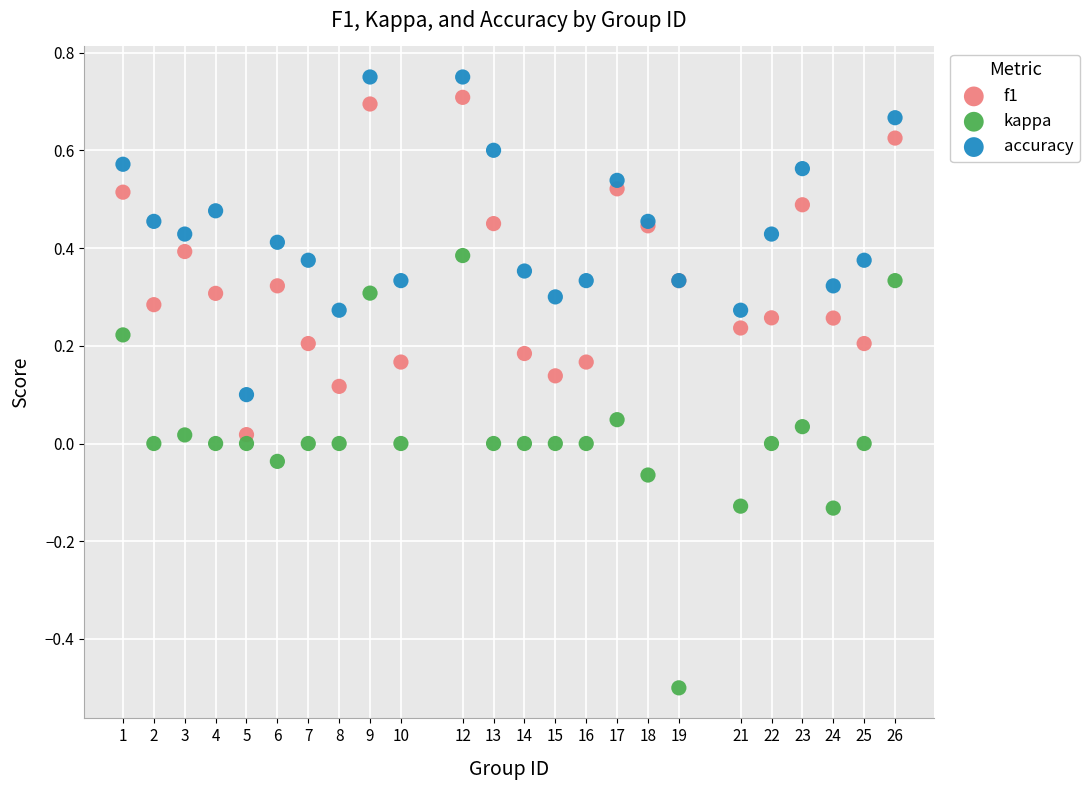

What are all the series names shown in the legend?

f1, kappa, accuracy